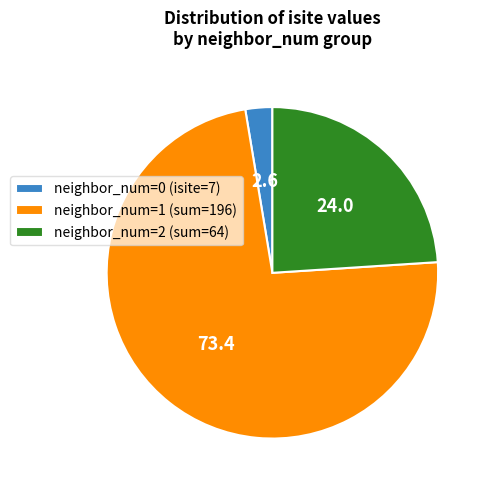

Which has a higher value, neighbor_num=1 (sum=196) or neighbor_num=2 (sum=64)?

neighbor_num=1 (sum=196)